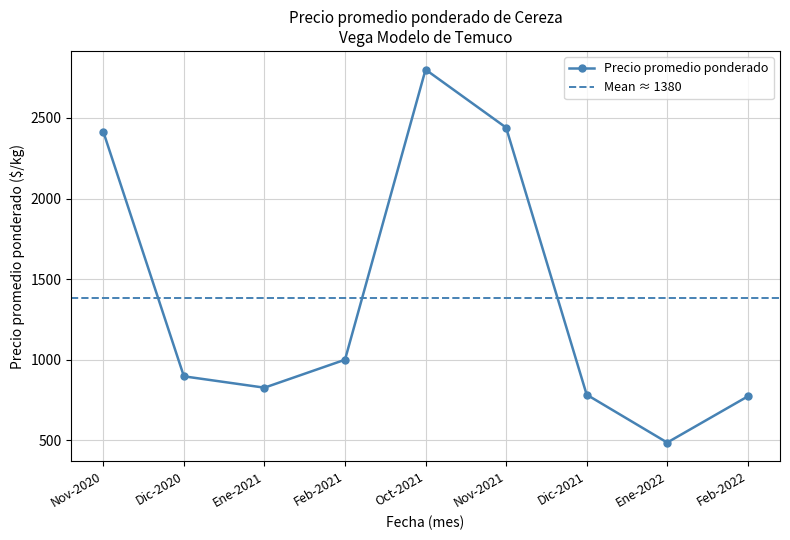

How many data points in Precio promedio ponderado are less than 897?

4